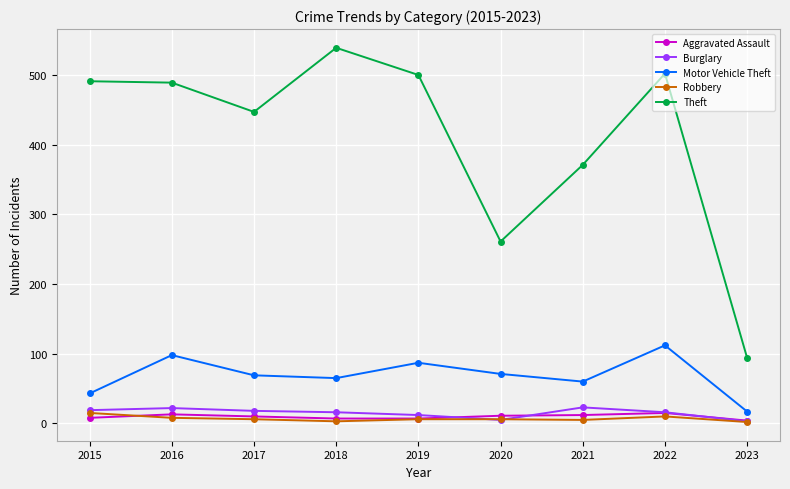

True or false: Theft has more than 1 interior local peaks.

True